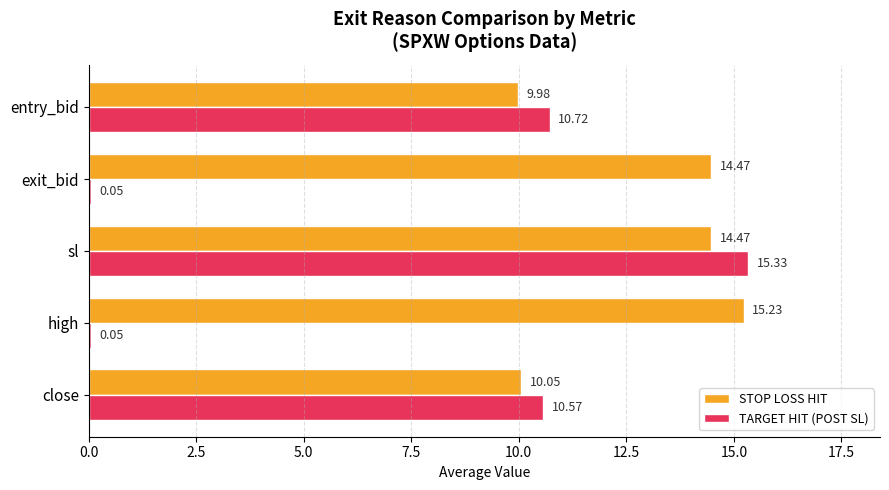

What is the sum of the STOP LOSS HIT values at exit_bid and sl?

28.9